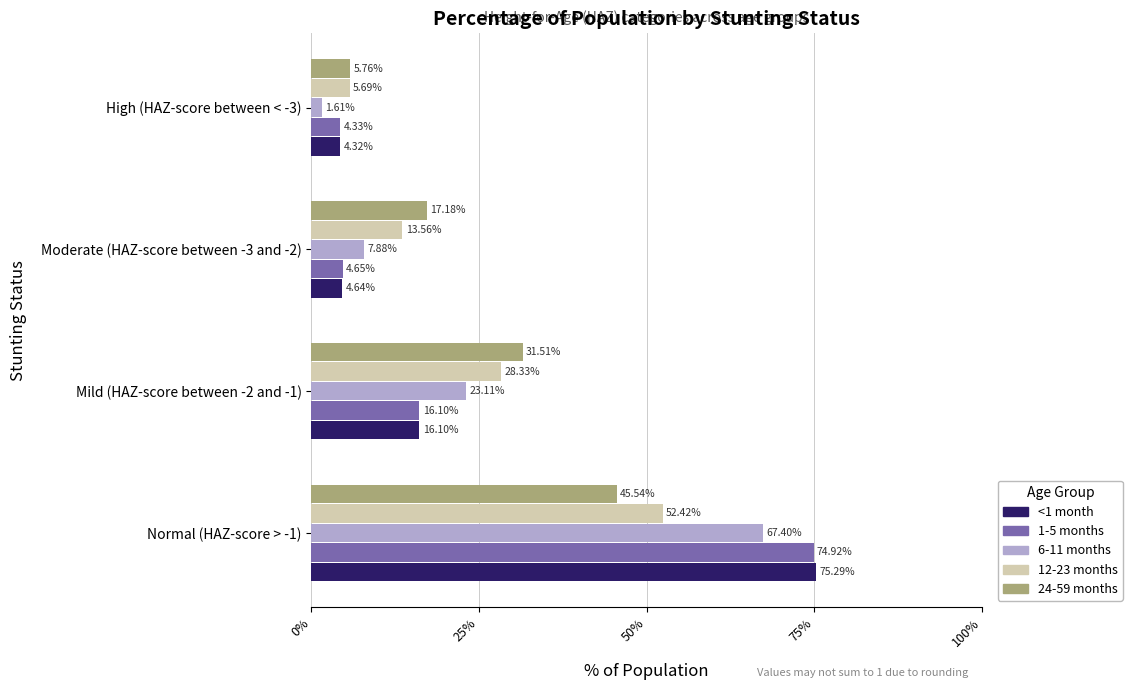

What are all the series names shown in the legend?

<1 month, 1-5 months, 6-11 months, 12-23 months, 24-59 months